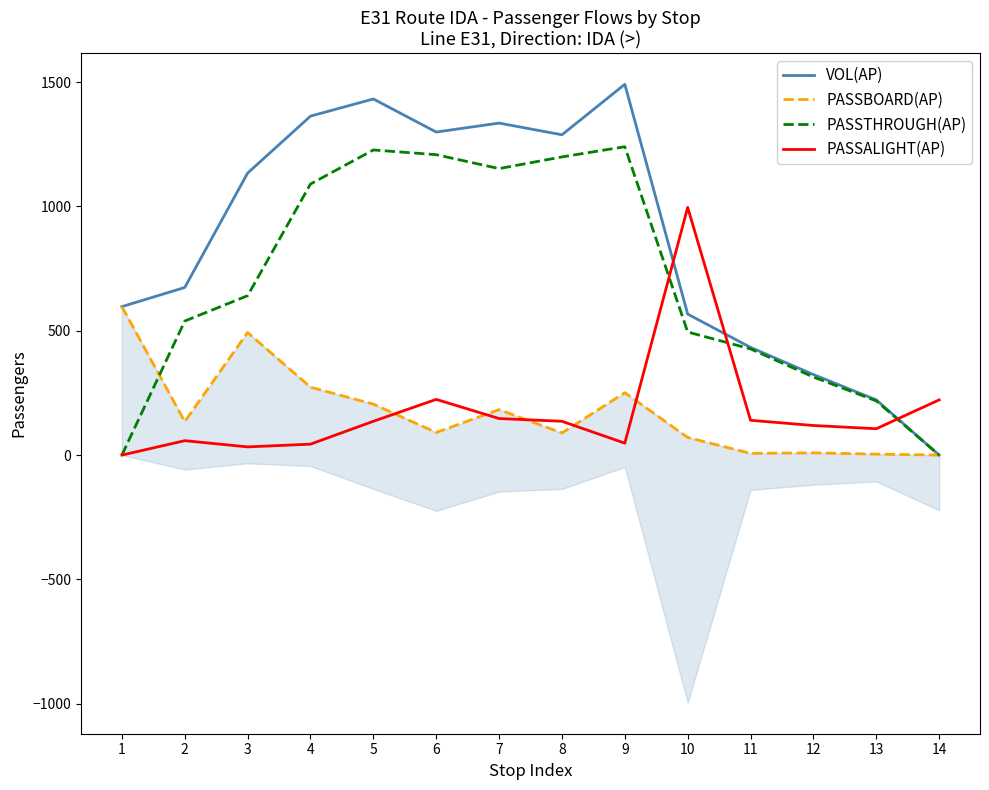

How many interior local peaks does the PASSALIGHT(AP) series have?

3